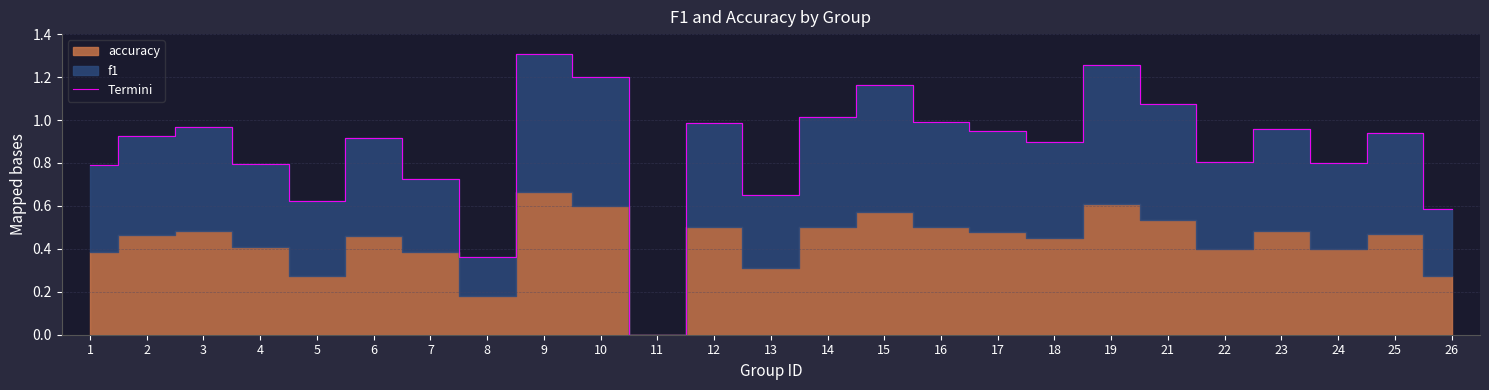

What is the change in value from 4 to 11?

-0.8